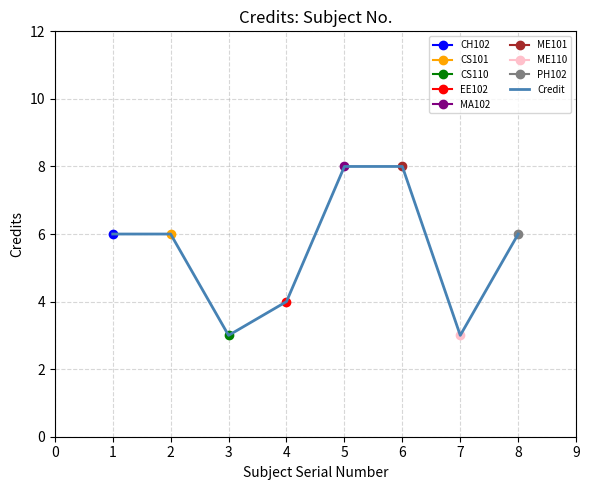

What is the maximum value shown in the chart?

8